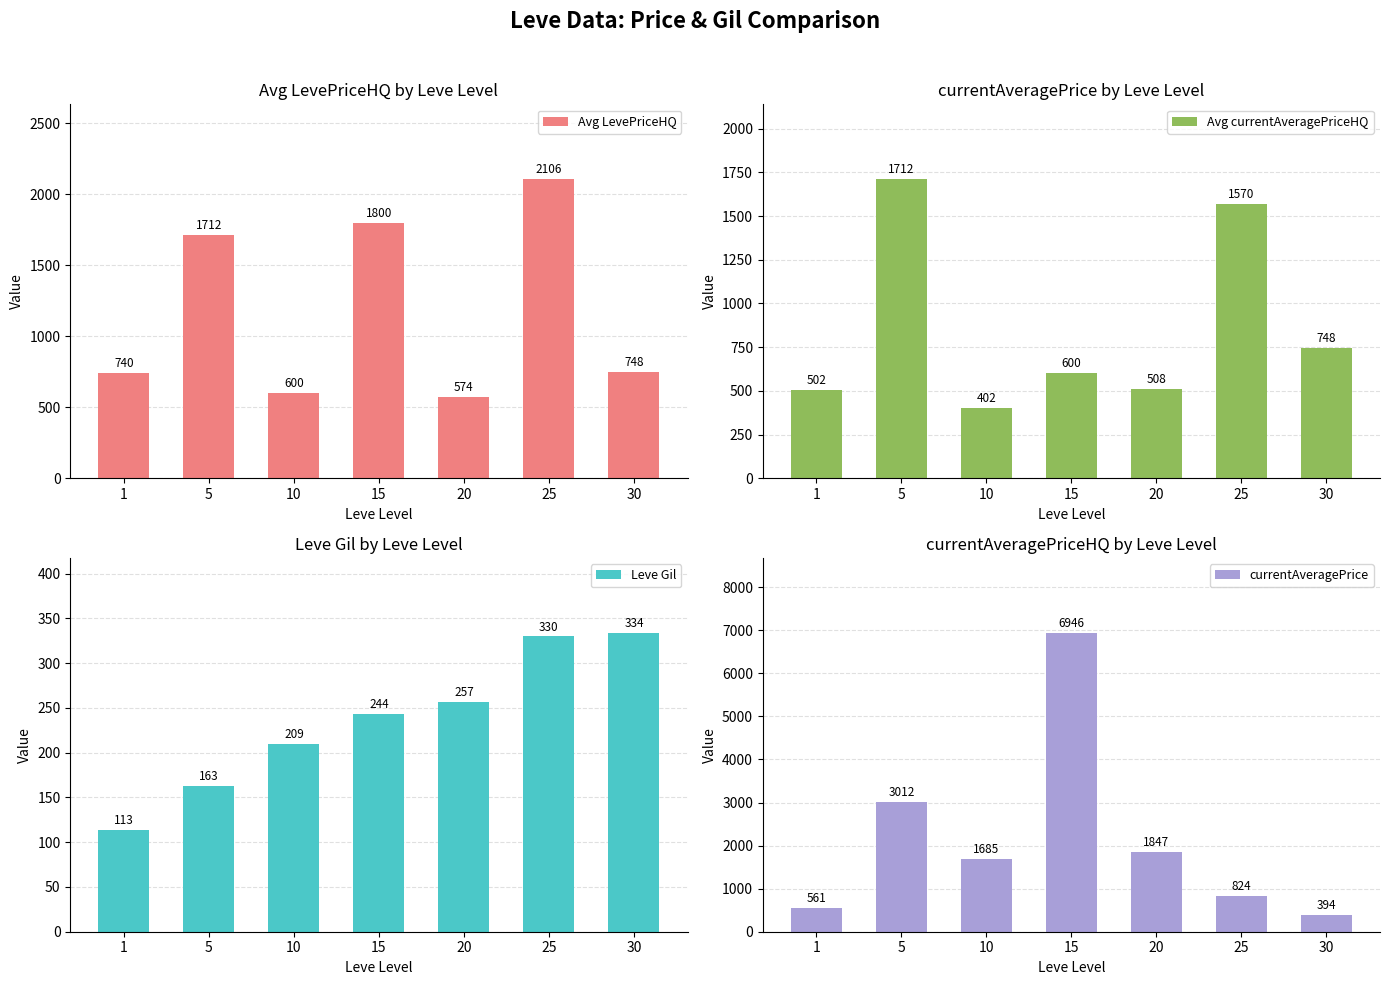

Reading left to right, list all the values displayed in this chart.

Avg LevePriceHQ: 1=739.7	5=1711.9	10=600.3	15=1800.0	20=574.5	25=2105.7	30=747.7
Avg currentAveragePriceHQ: 1=502.4	5=1711.9	10=401.5	15=600.0	20=508.5	25=1570.3	30=747.7
Leve Gil: 1=113.3	5=163.0	10=209.3	15=243.6	20=257.0	25=329.7	30=334.0
currentAveragePrice: 1=560.8	5=3012.2	10=1685.0	15=6946.1	20=1847.1	25=823.7	30=393.6